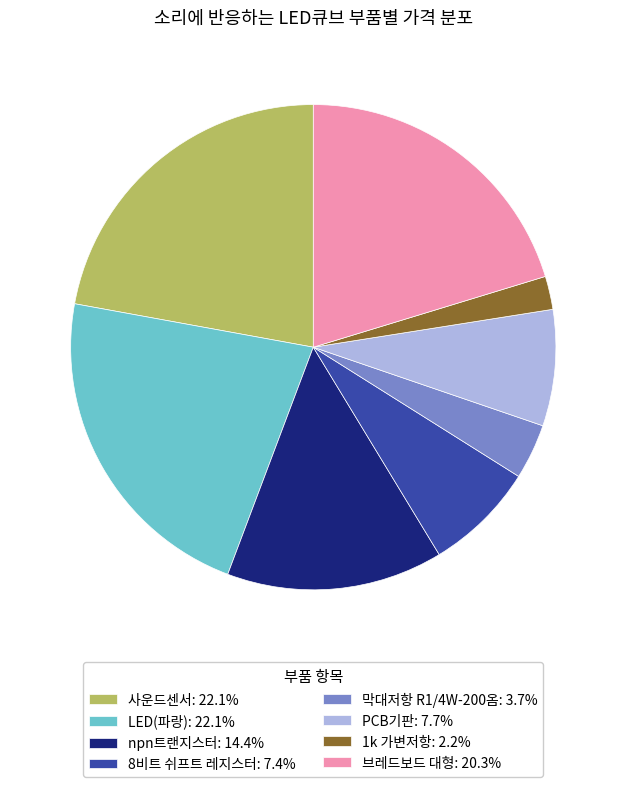

What is the smallest slice in the pie chart?

1k 가변저항